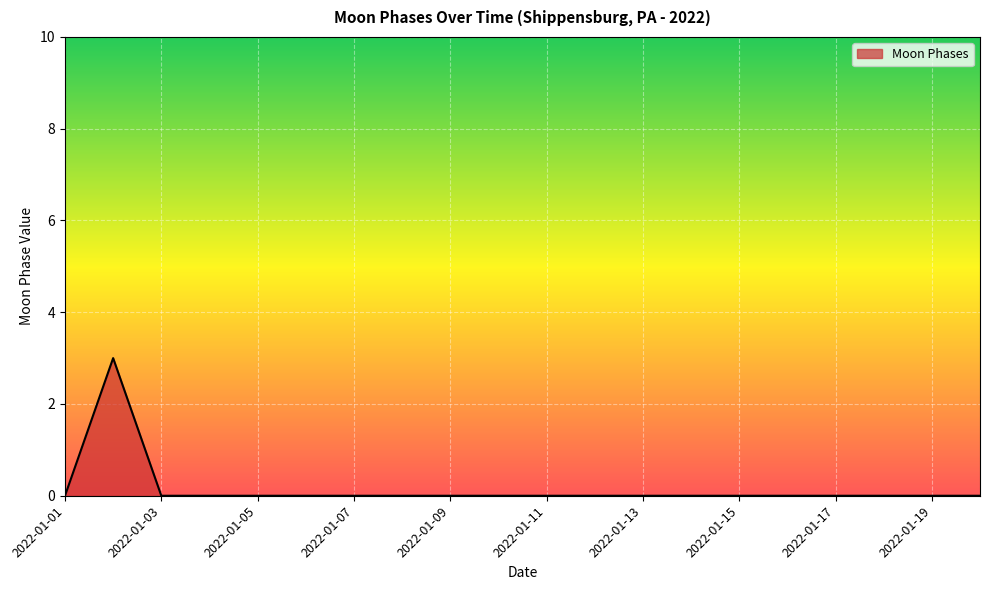

What is the difference between the maximum and minimum values?

3